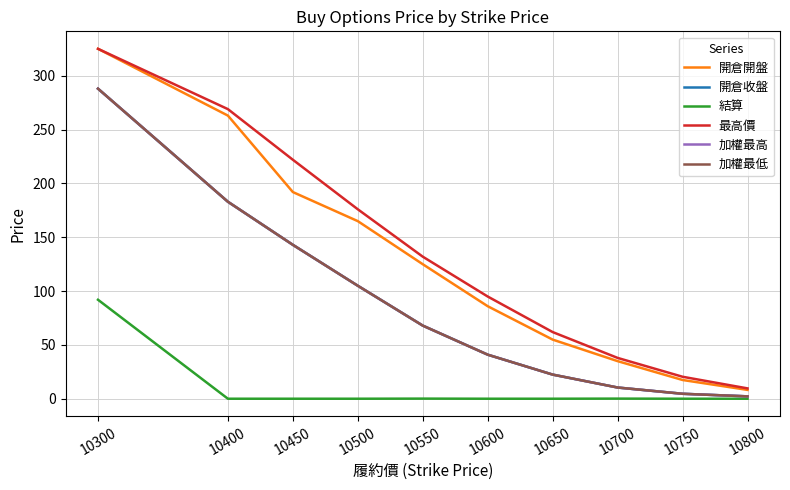

Does the chart display data point markers on the line(s)?

No